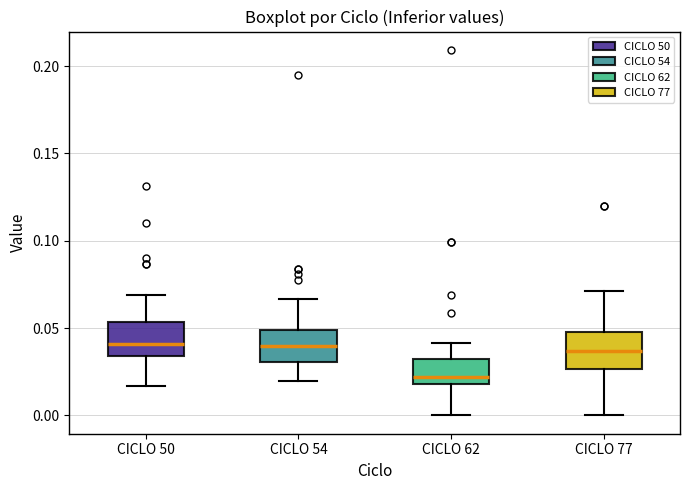

Reading left to right, read every box against the y-axis: the position of its median line, the range the box covers, and the ends of its whiskers. The values are not printed on the chart, so give them approximately, as read against the axis.

CICLO 50: median 0.040, box 0.035 to 0.055, whiskers 0.015 to 0.070
CICLO 54: median 0.040, box 0.030 to 0.050, whiskers 0.020 to 0.065
CICLO 62: median 0.020 (just above the box's lower edge), box 0.020 to 0.035, whiskers 0.000 to 0.040
CICLO 77: median 0.035, box 0.025 to 0.050, whiskers 0.000 to 0.070